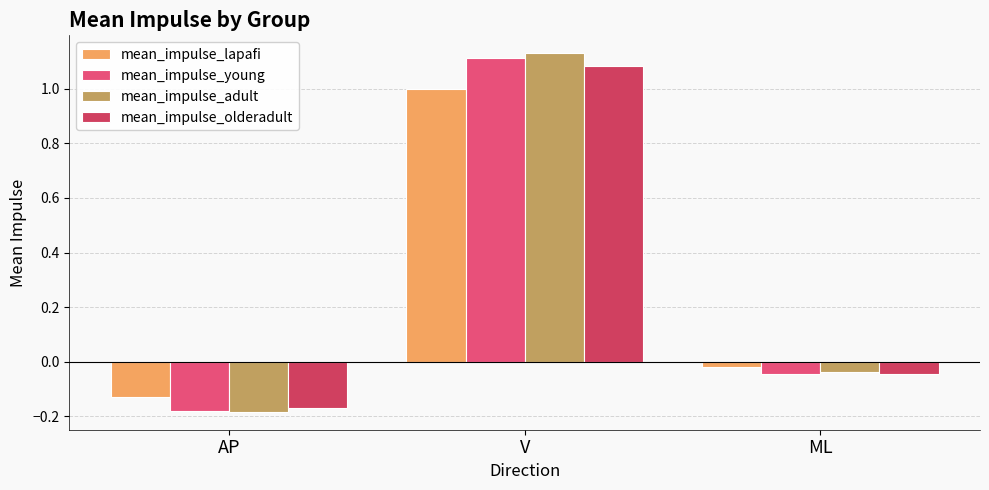

How many values in mean_impulse_adult are above zero?

1